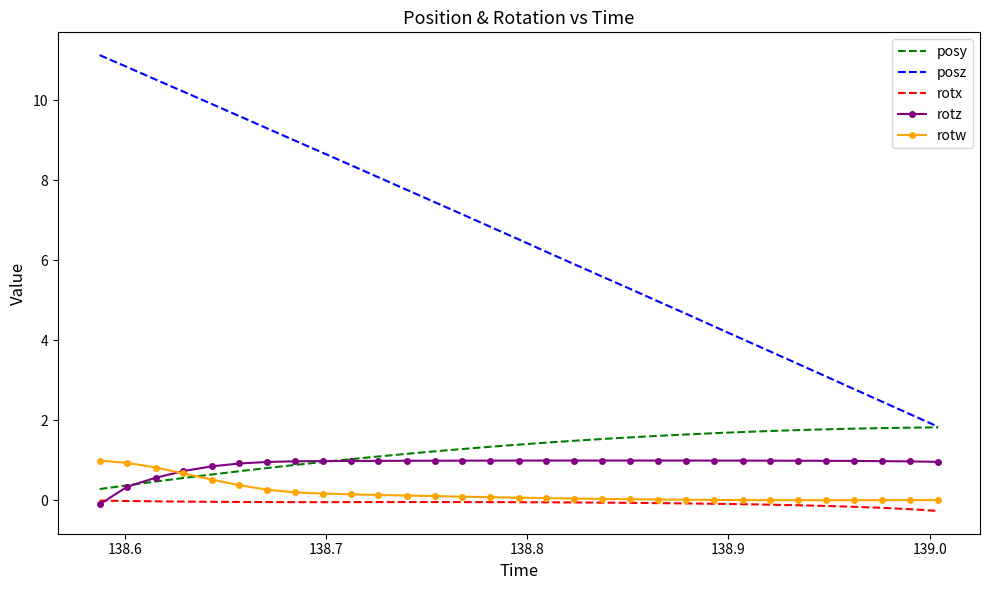

Which series has the widest spread of values?

posz